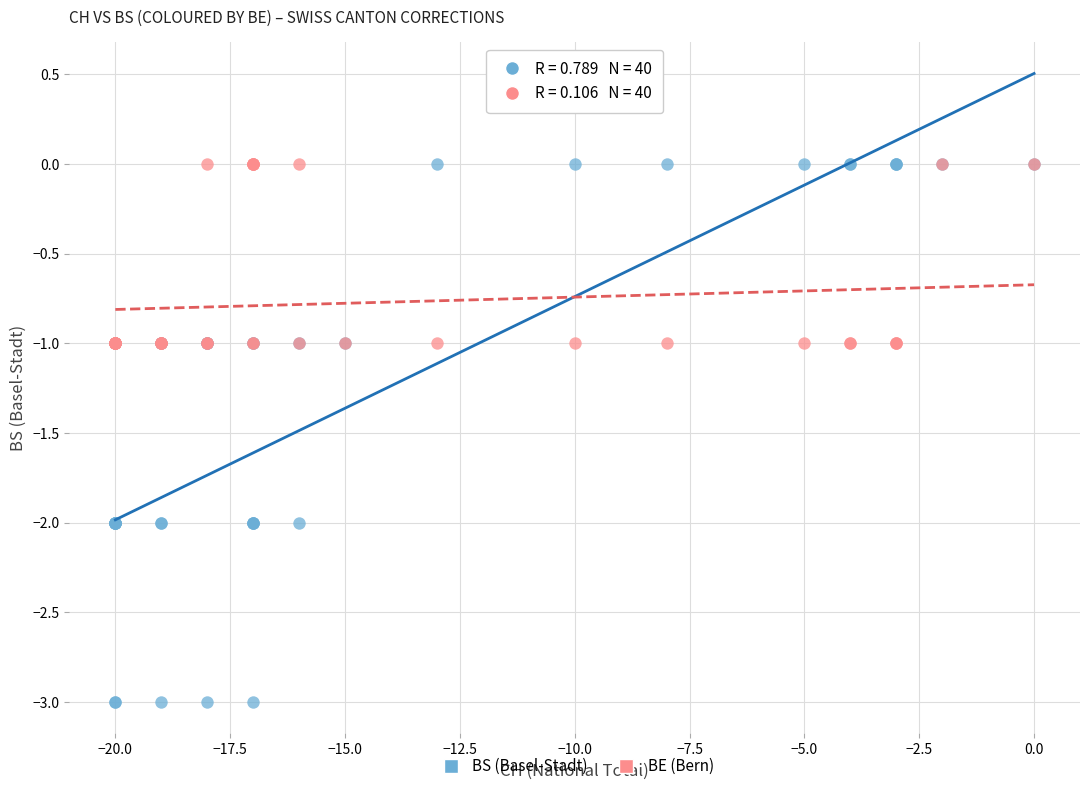

Which series contains the lowest Y value?

BS (Basel-Stadt)